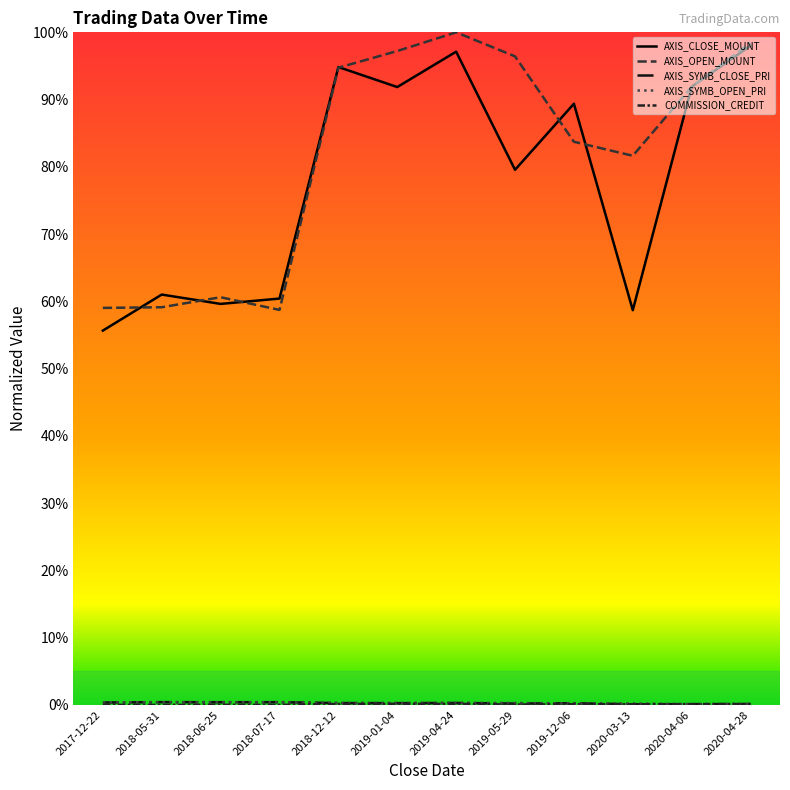

Is this an area chart (filled region under the line)?

No